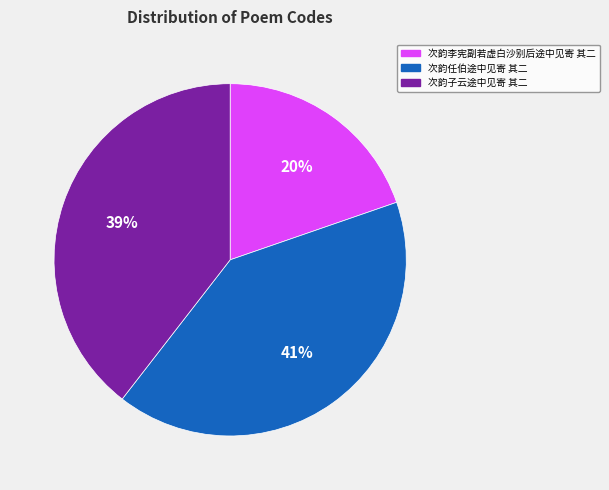

Do 次韵任伯途中见寄 其二 and 次韵子云途中见寄 其二 together represent more than half of the pie?

Yes